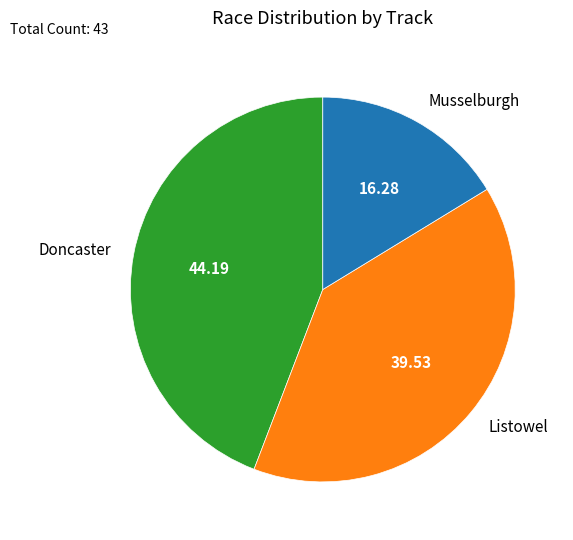

What is the ratio of the value at Listowel to the value at Musselburgh?

2.4